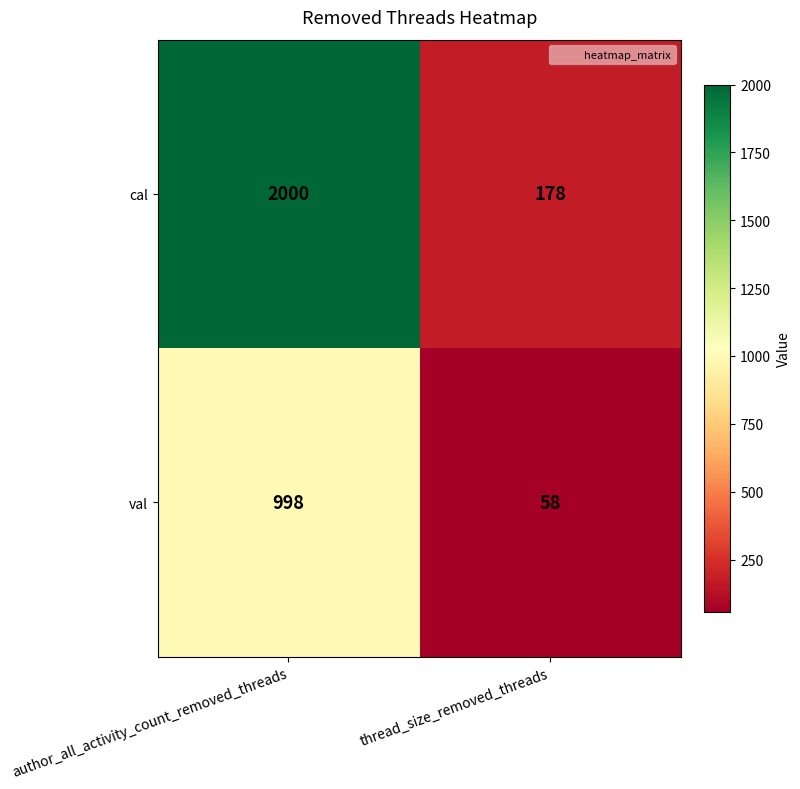

Which series has the largest total across all categories?

cal